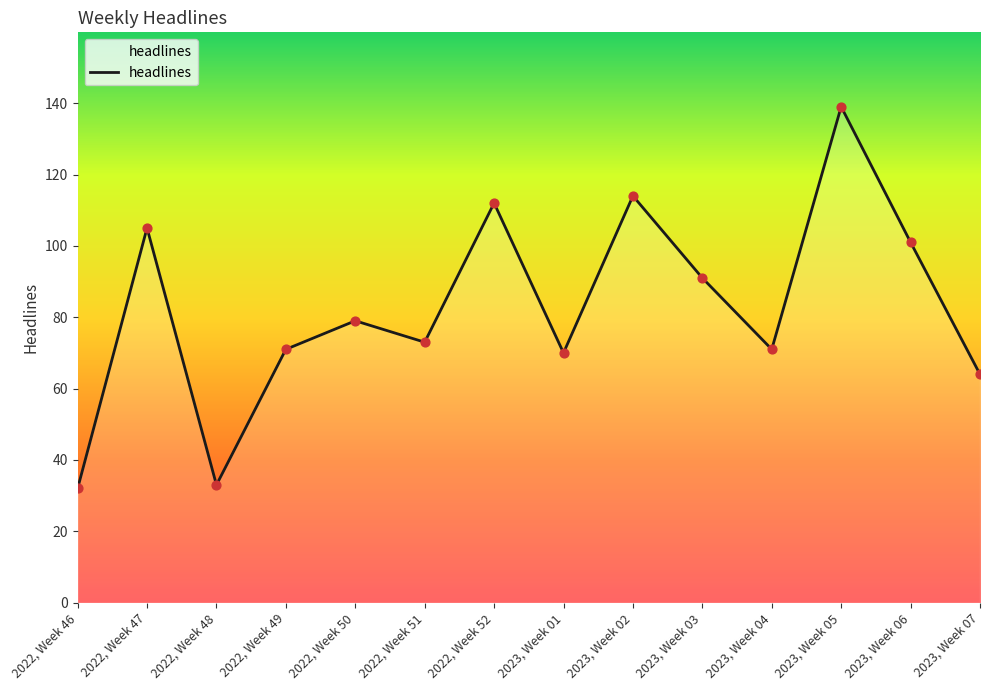

Which has a higher value, 2023, Week 01 or 2022, Week 47?

2022, Week 47